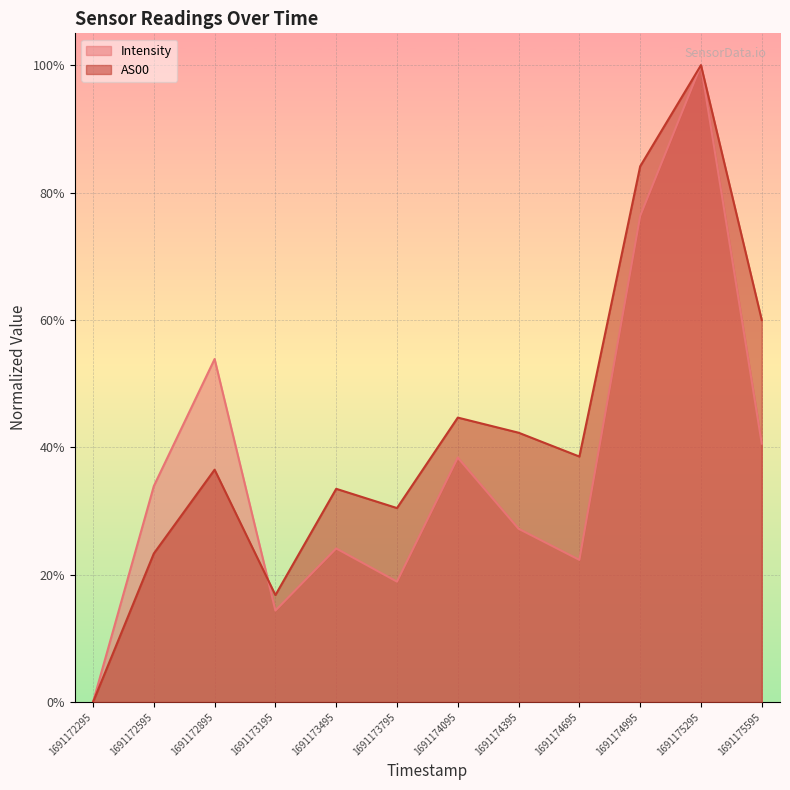

After their last crossing, which series has the higher values: AS00 or Intensity?

AS00